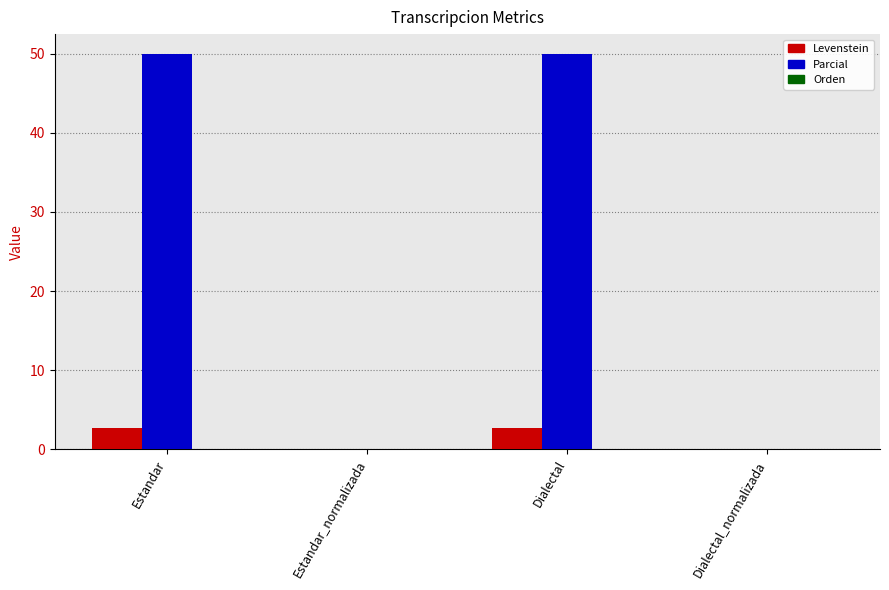

Is the value of Levenstein at Dialectal greater than the value of Parcial at Estandar?

No